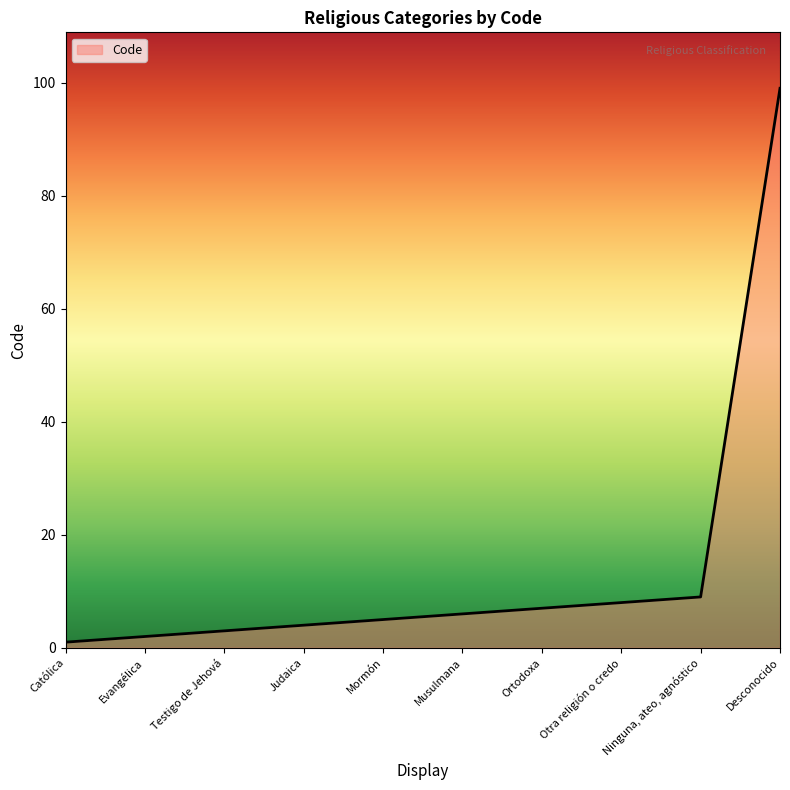

What is the difference between the second highest and minimum values?

8